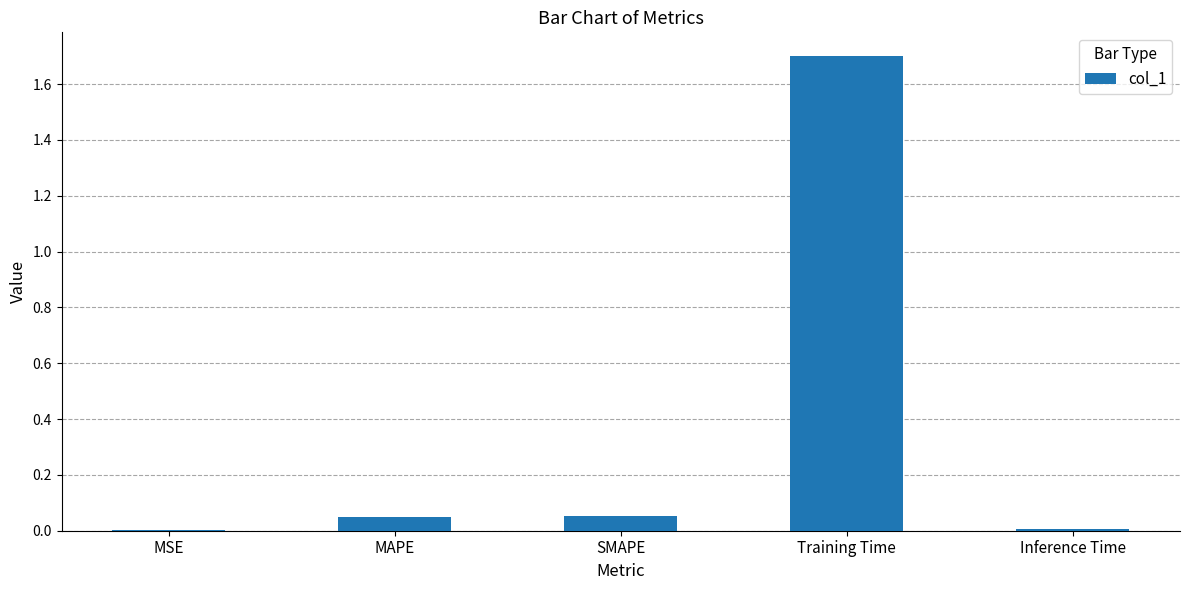

The chart shows a value of 0.0 at Inference Time. True or false?

True